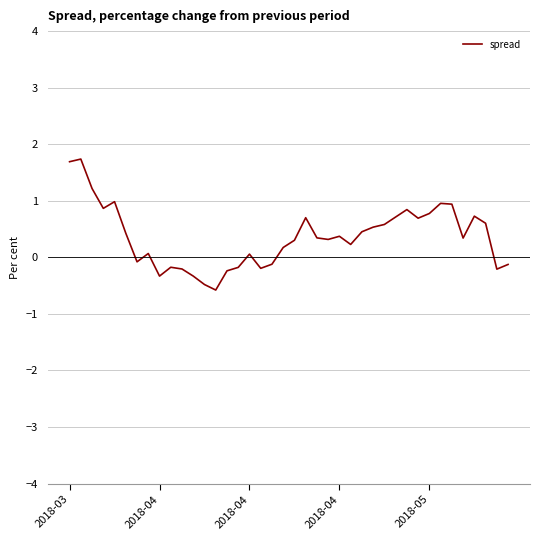

How many lines are shown in the chart?

1